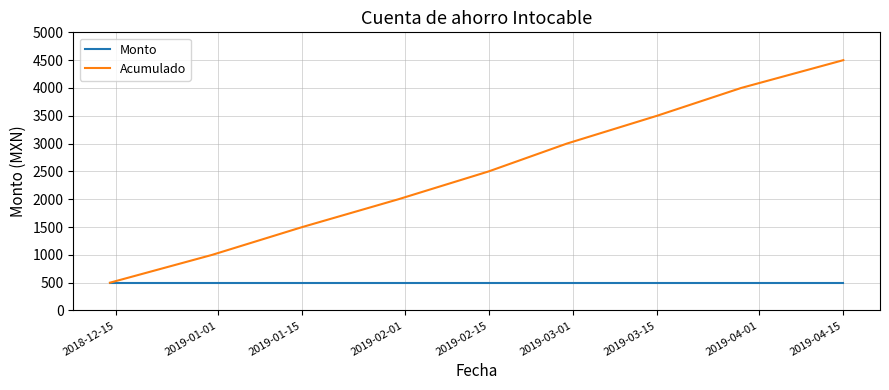

Does the chart have visible grid lines?

Yes